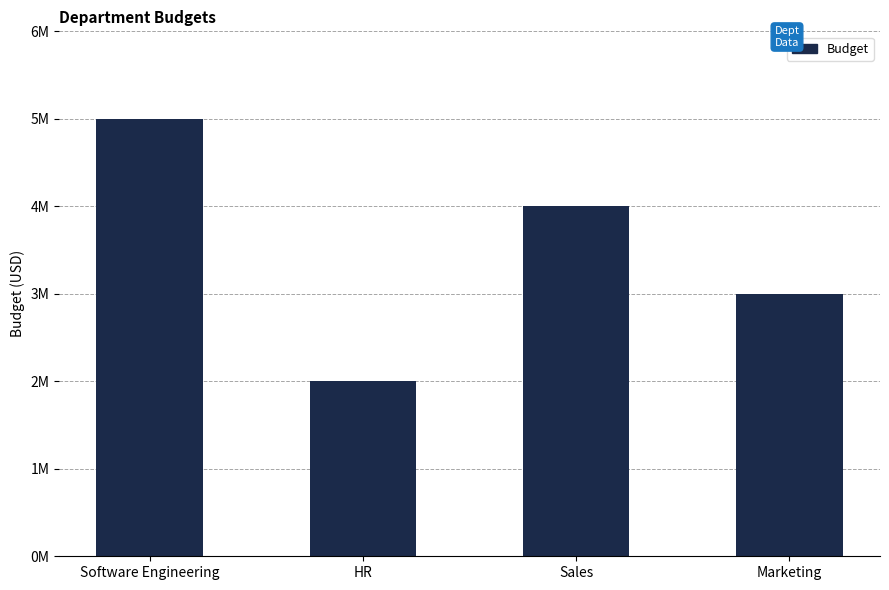

What is the minimum value shown in the chart?

2000000